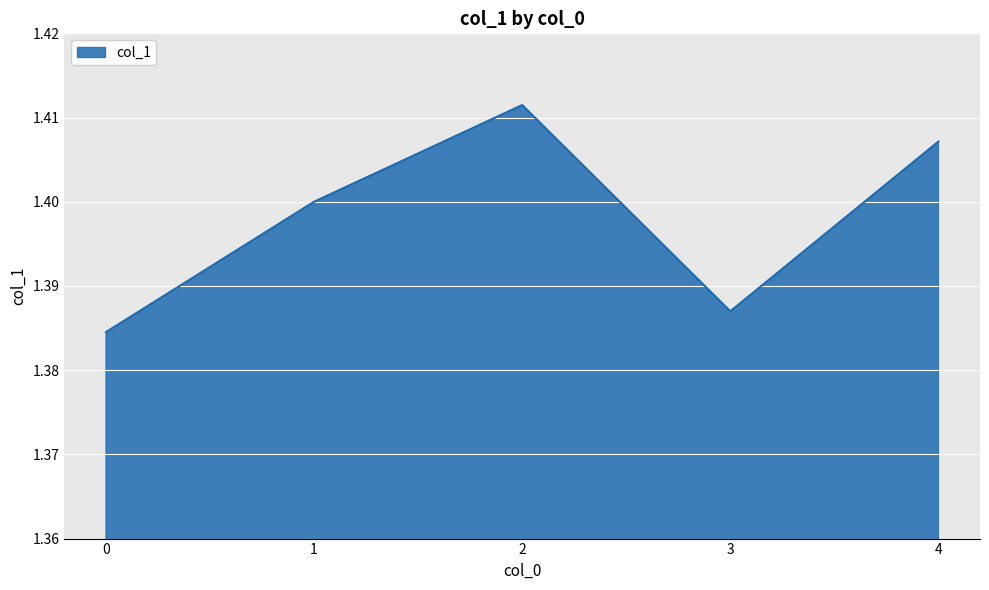

Rank the categories by value from lowest to highest.

0, 3, 1, 4, 2